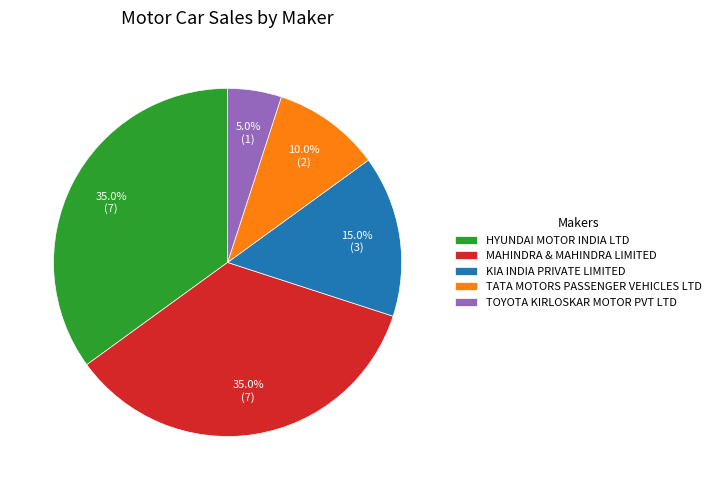

What percentage is NOT represented by KIA INDIA PRIVATE LIMITED?

85.0%